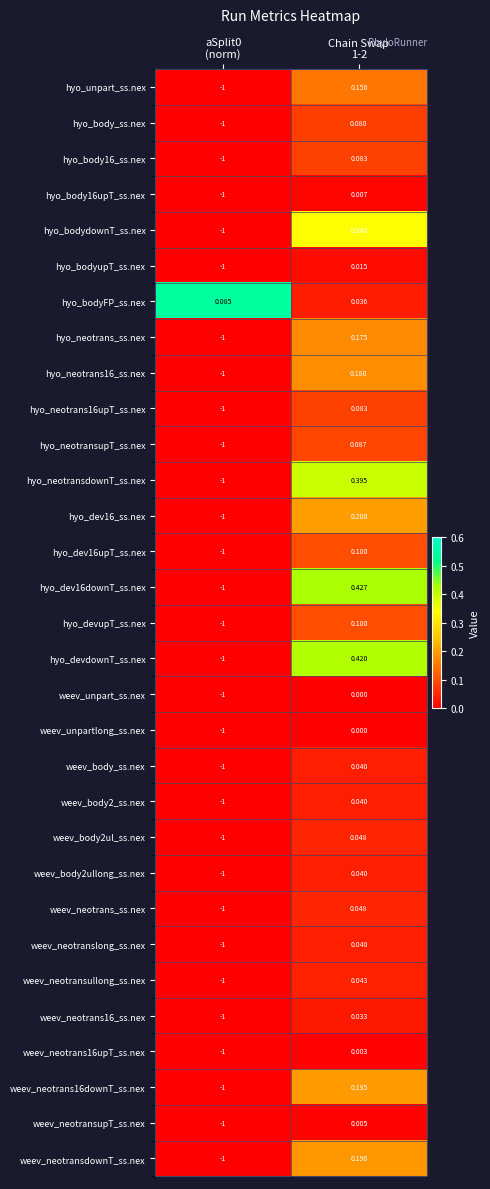

Which series has the largest total across all categories?

hyo_bodyFP_ss.nex